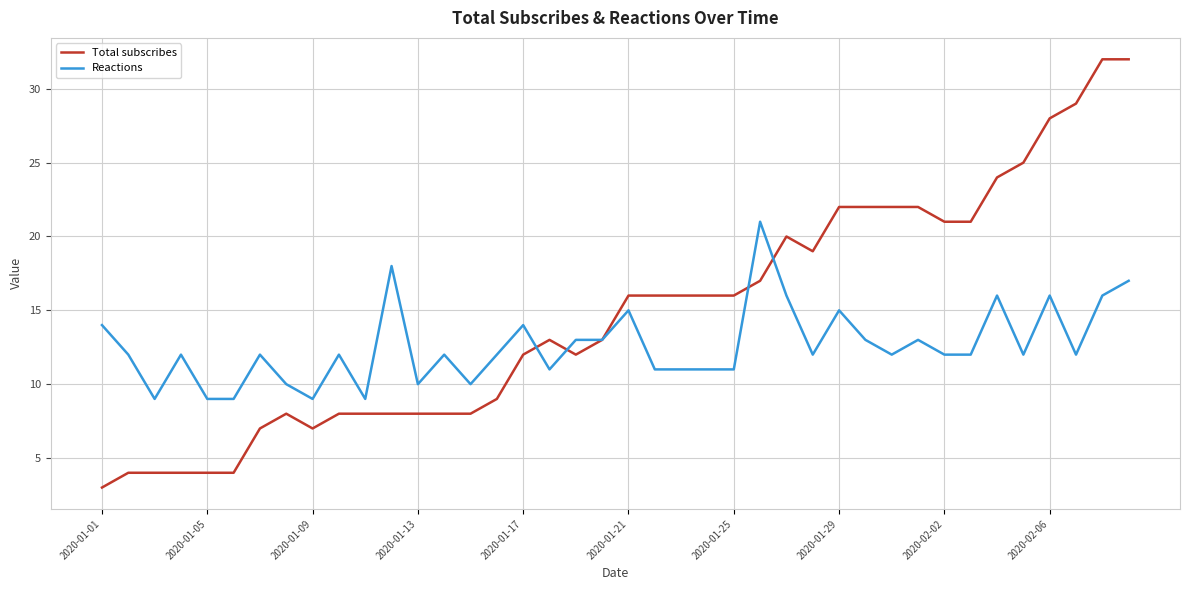

Does the chart have visible grid lines?

Yes